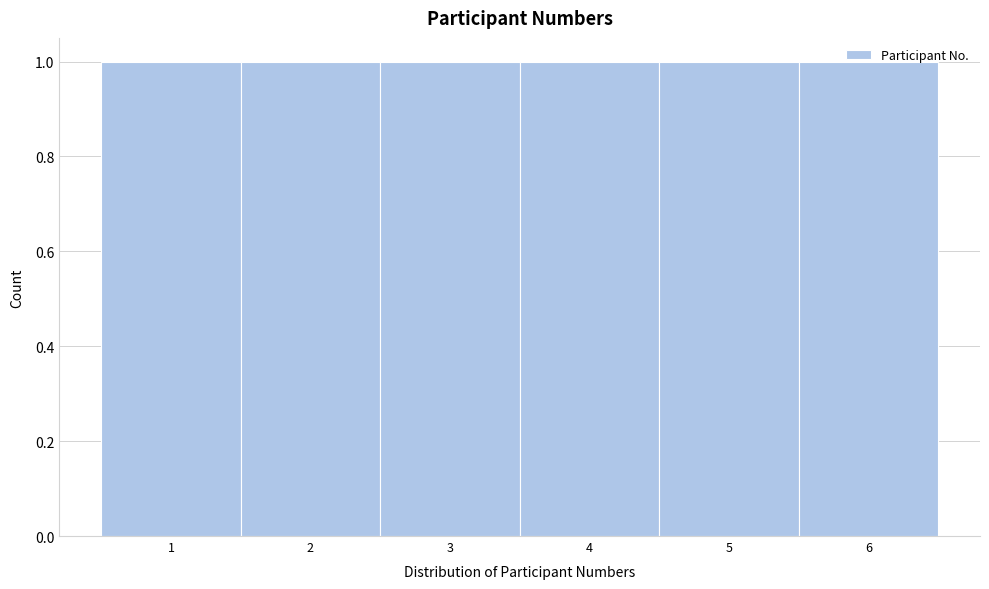

Reading left to right, list every bar in this chart as the range it spans on the x-axis followed by its height. The values are not printed on the chart, so give them approximately, as read against the axis.

0.5 to 1.5: 1
1.5 to 2.5: 1
2.5 to 3.5: 1
3.5 to 4.5: 1
4.5 to 5.5: 1
5.5 to 6.5: 1